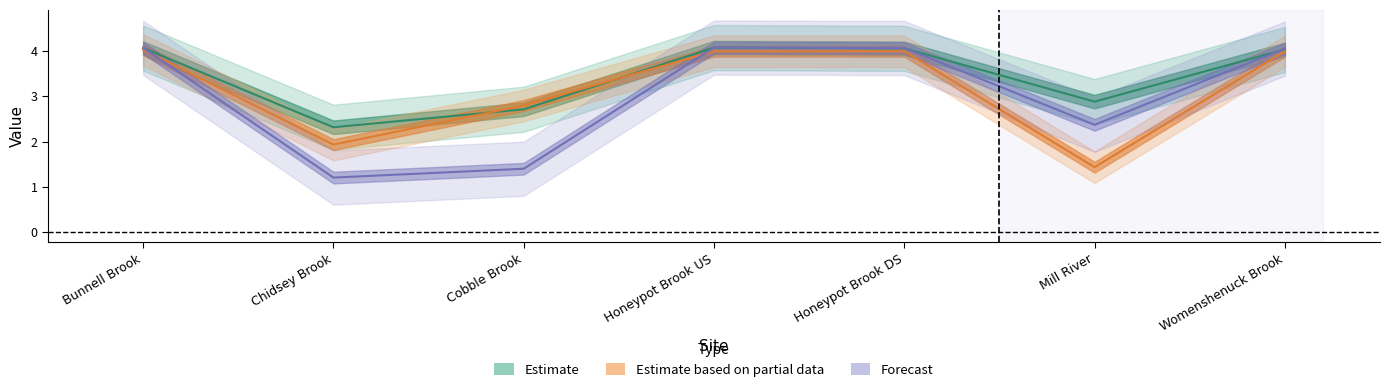

At which label is MASept closest to 2?

Chidsey Brook